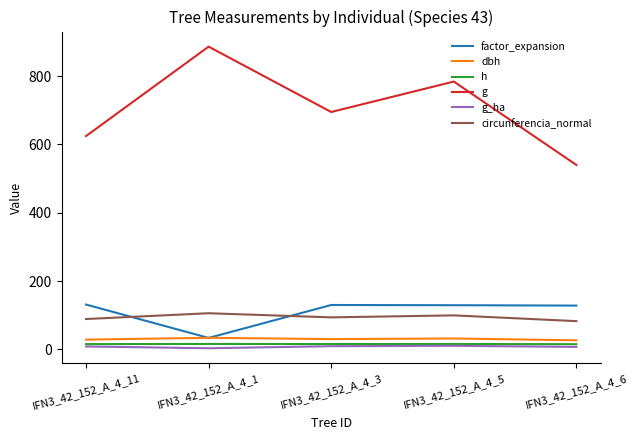

Where is g nearest to the value 713?

IFN3_42_152_A_4_3